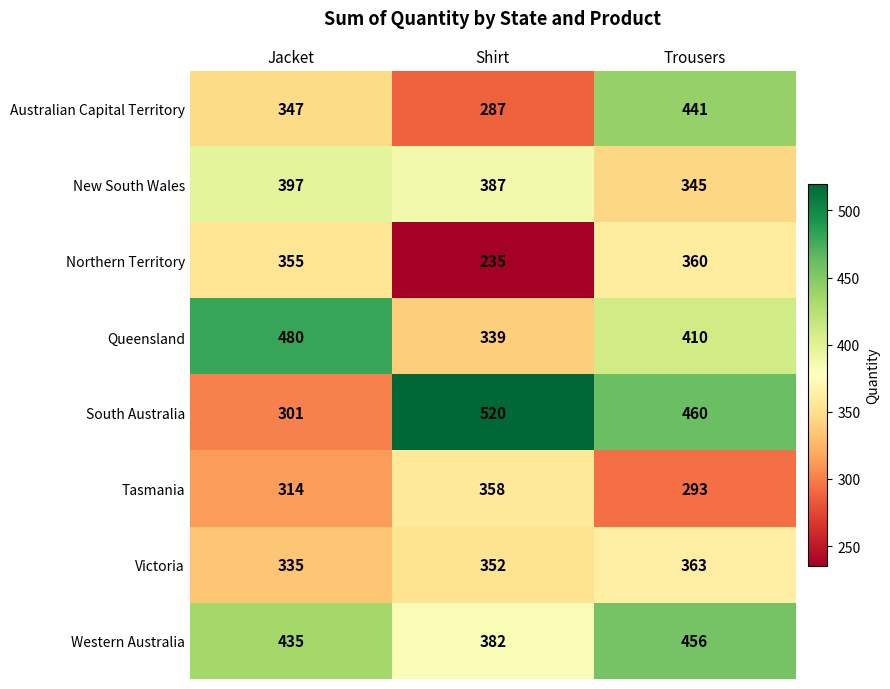

Reading left to right, extract all data points from this chart.

Australian Capital Territory: Jacket=347	Shirt=287	Trousers=441
New South Wales: Jacket=397	Shirt=387	Trousers=345
Northern Territory: Jacket=355	Shirt=235	Trousers=360
Queensland: Jacket=480	Shirt=339	Trousers=410
South Australia: Jacket=301	Shirt=520	Trousers=460
Tasmania: Jacket=314	Shirt=358	Trousers=293
Victoria: Jacket=335	Shirt=352	Trousers=363
Western Australia: Jacket=435	Shirt=382	Trousers=456